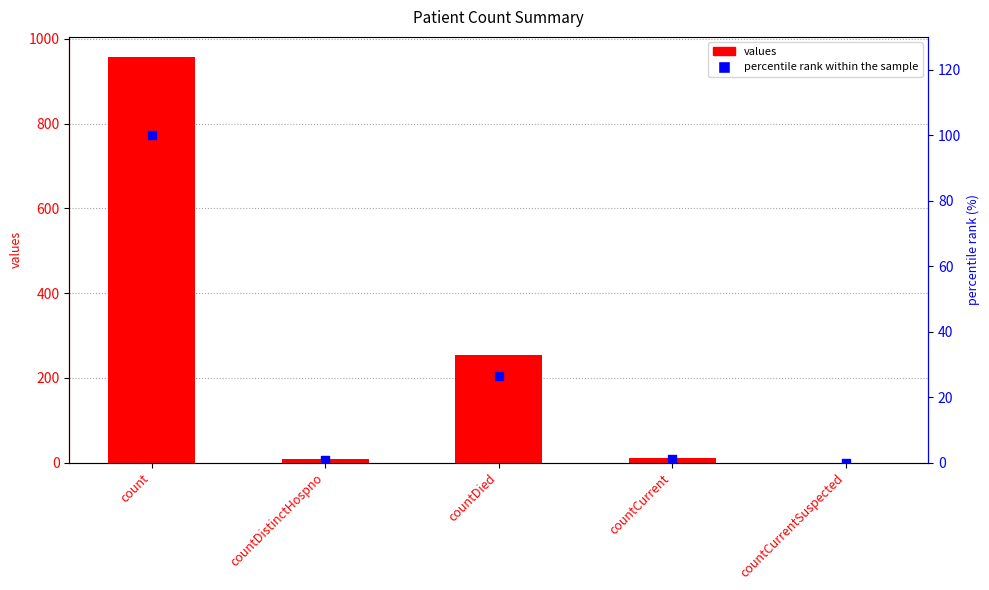

Which series has the largest total across all categories?

values